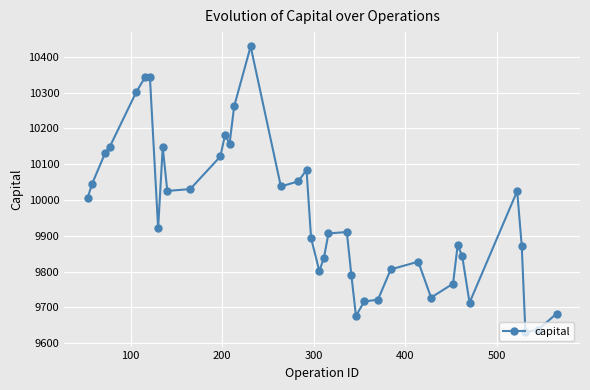

True or false: there are more than 2 points higher than both neighbors.

True